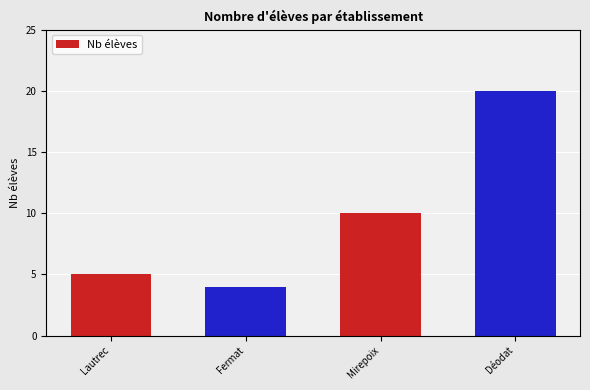

What is the greatest value displayed?

20